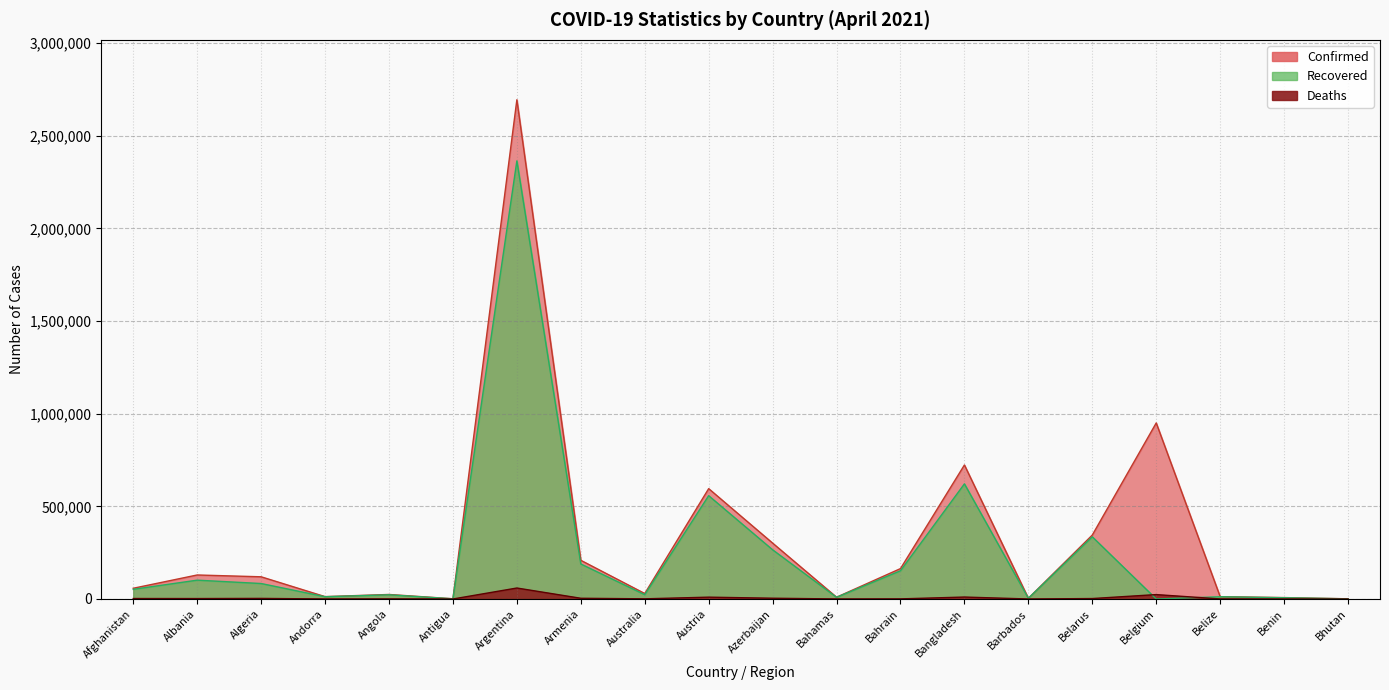

Read the Confirmed value at Belgium, to the nearest 100.

950000